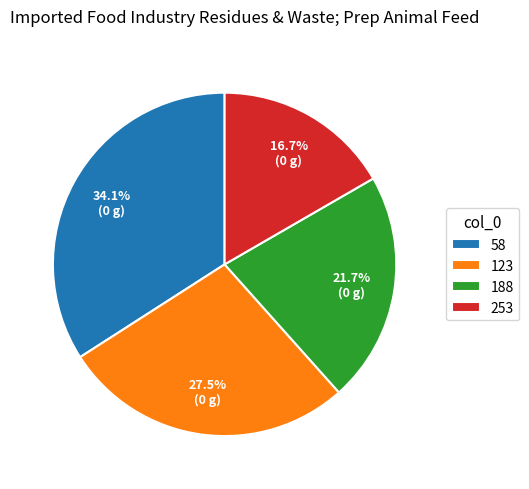

What percentage do 253 and 123 together represent?

44.2%